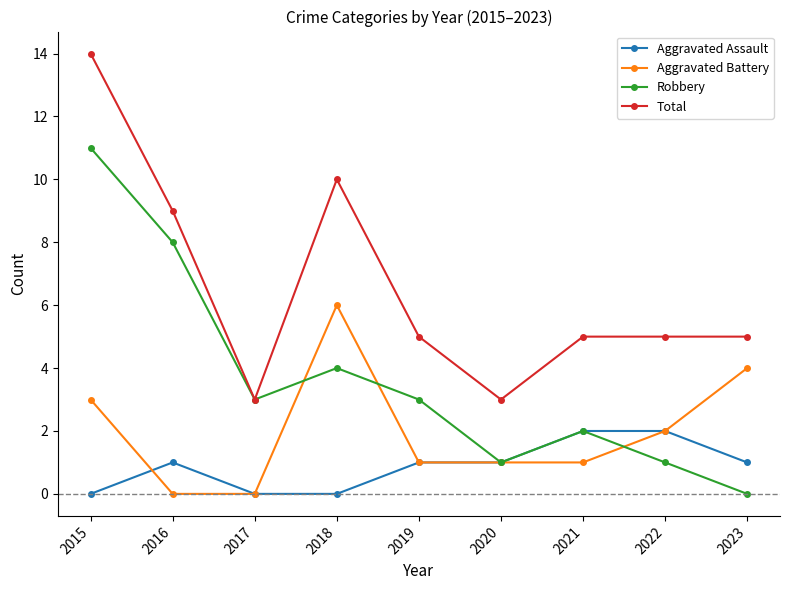

List the series in order of their peak value, lowest first.

Aggravated Assault, Aggravated Battery, Robbery, Total